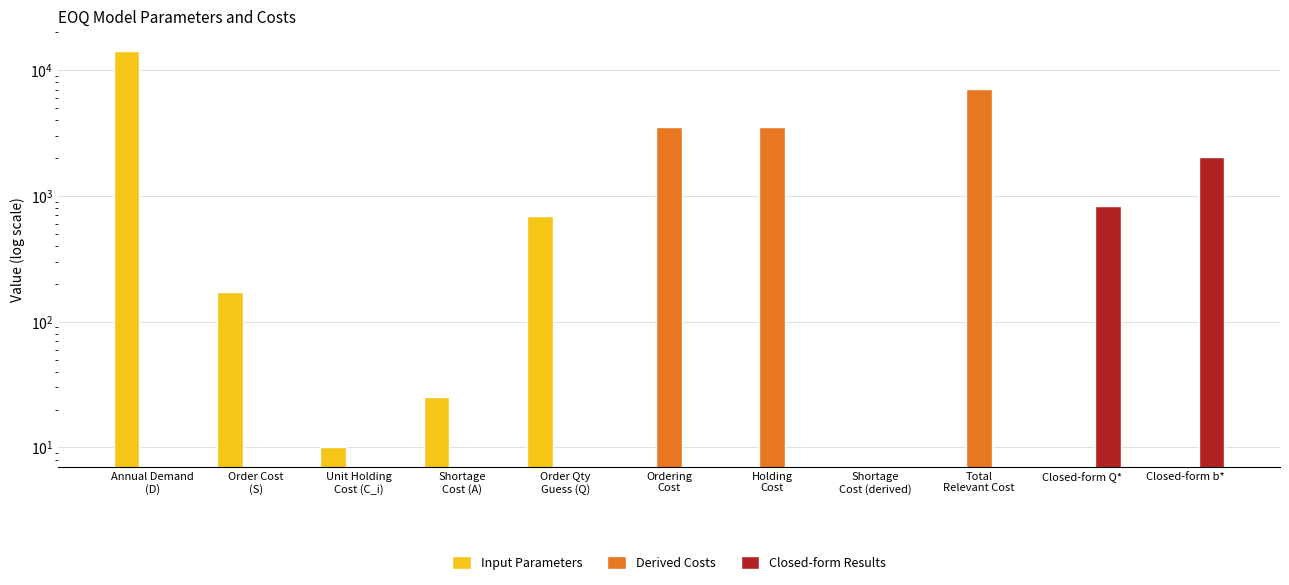

At Closed-form b*, list the series in order from smallest to largest.

Input Parameters, Derived Costs, Closed-form Results